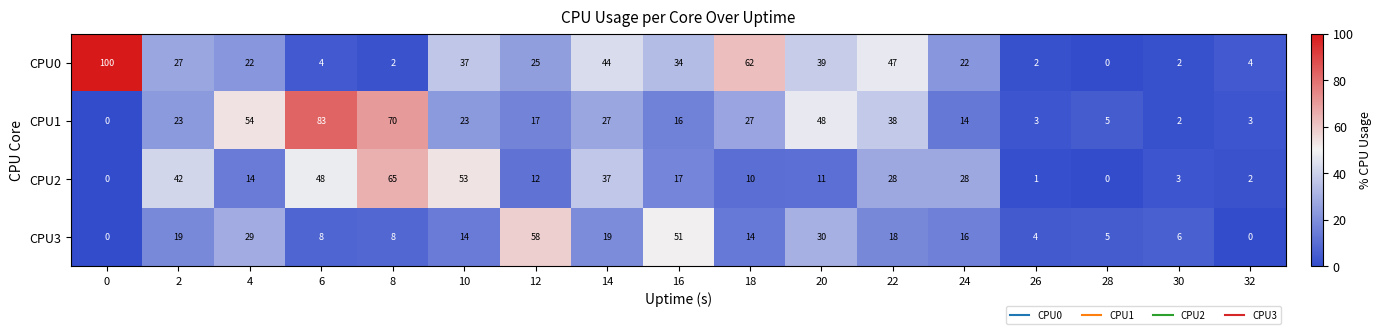

How many positive values does the CPU0 series have?

16